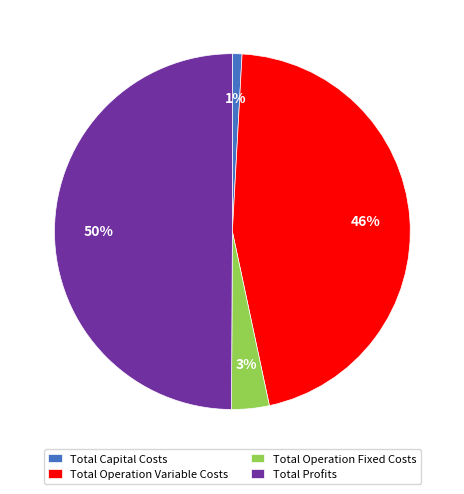

Count the number of slices in the pie.

4